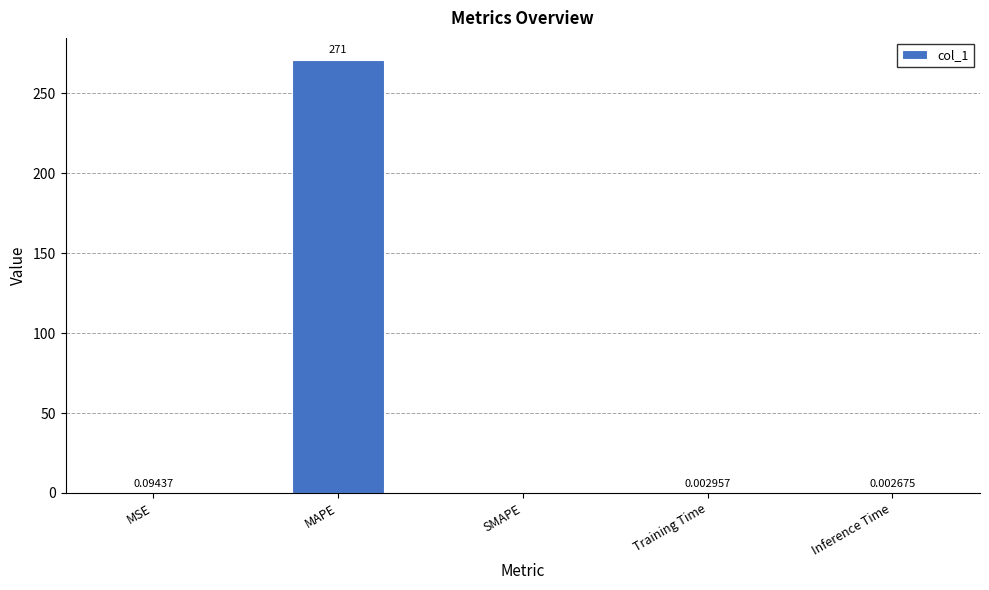

What is the sum of all values?

271.1